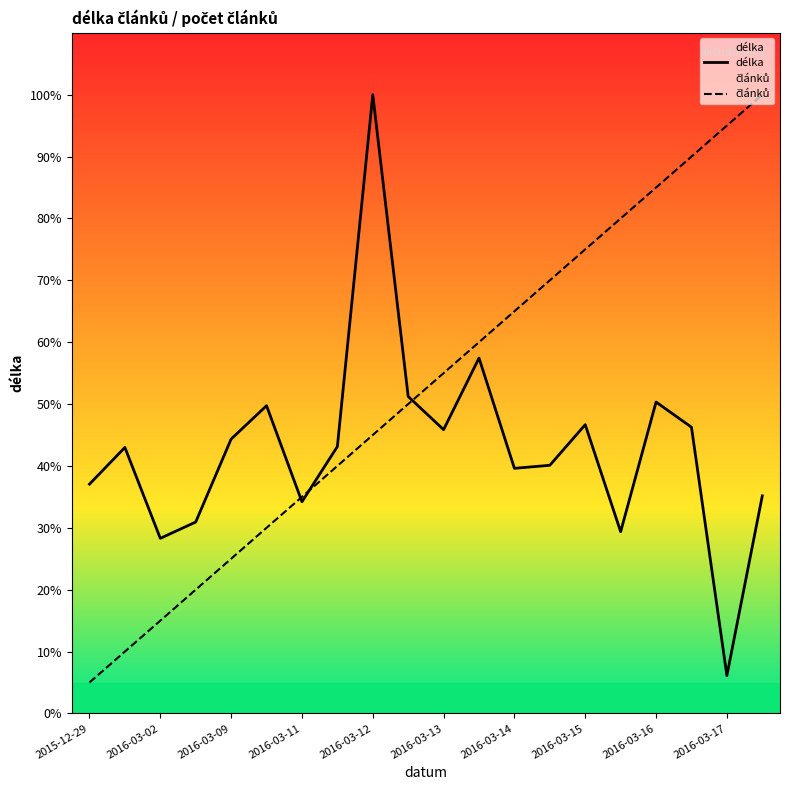

What is the average value of the délka series?

3779.9